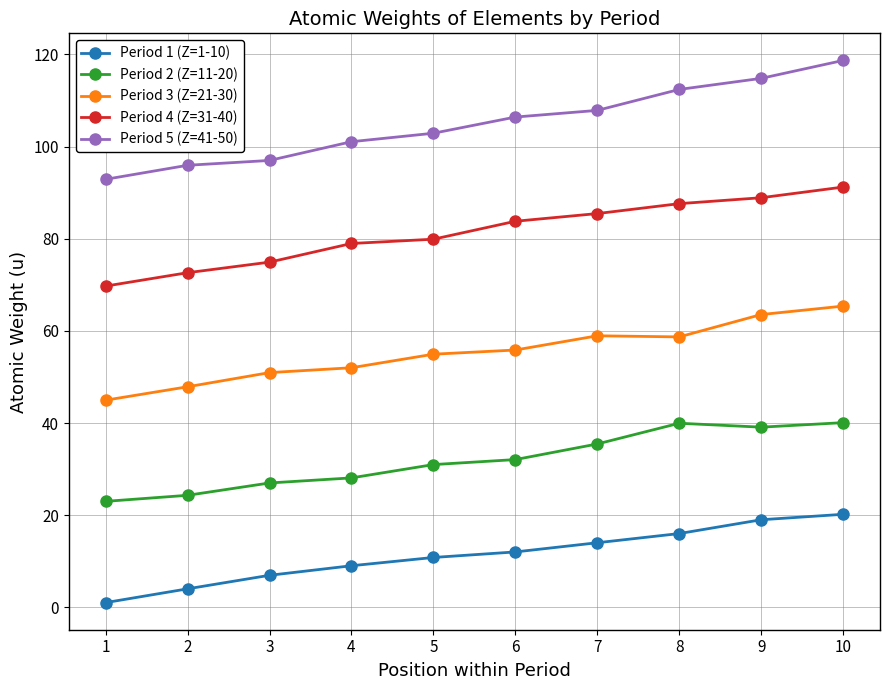

What is the value of the Period 3 (Z=21-30) point at the 3rd from the left?

50.9